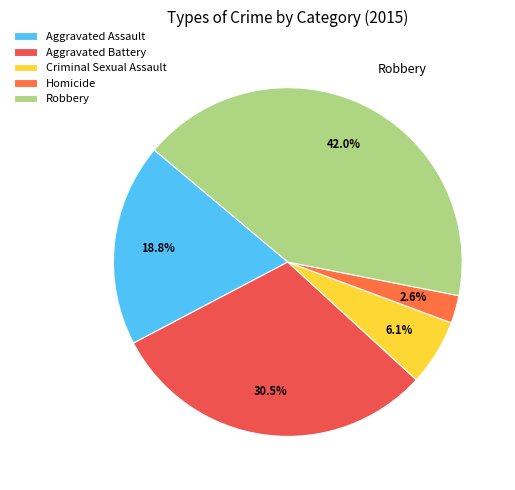

Is there a majority slice in this chart?

No